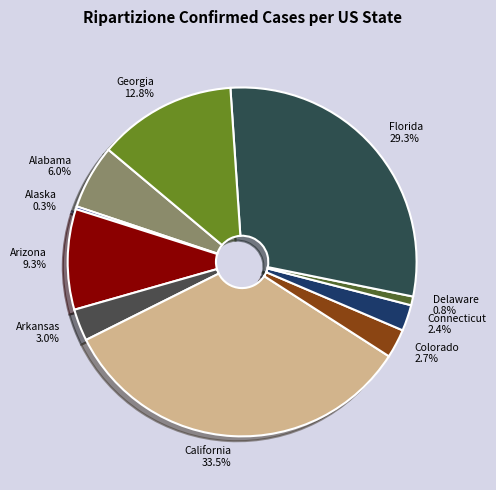

Which slice is the largest?

California